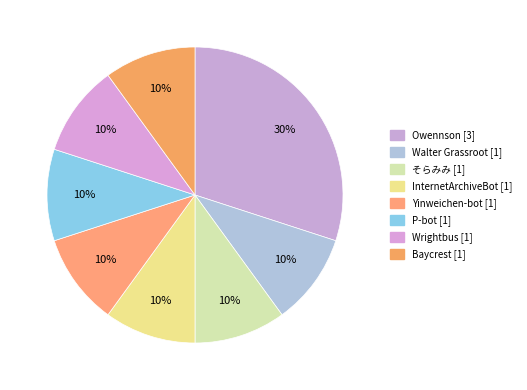

What percentage is the InternetArchiveBot slice, to the nearest percent?

10%